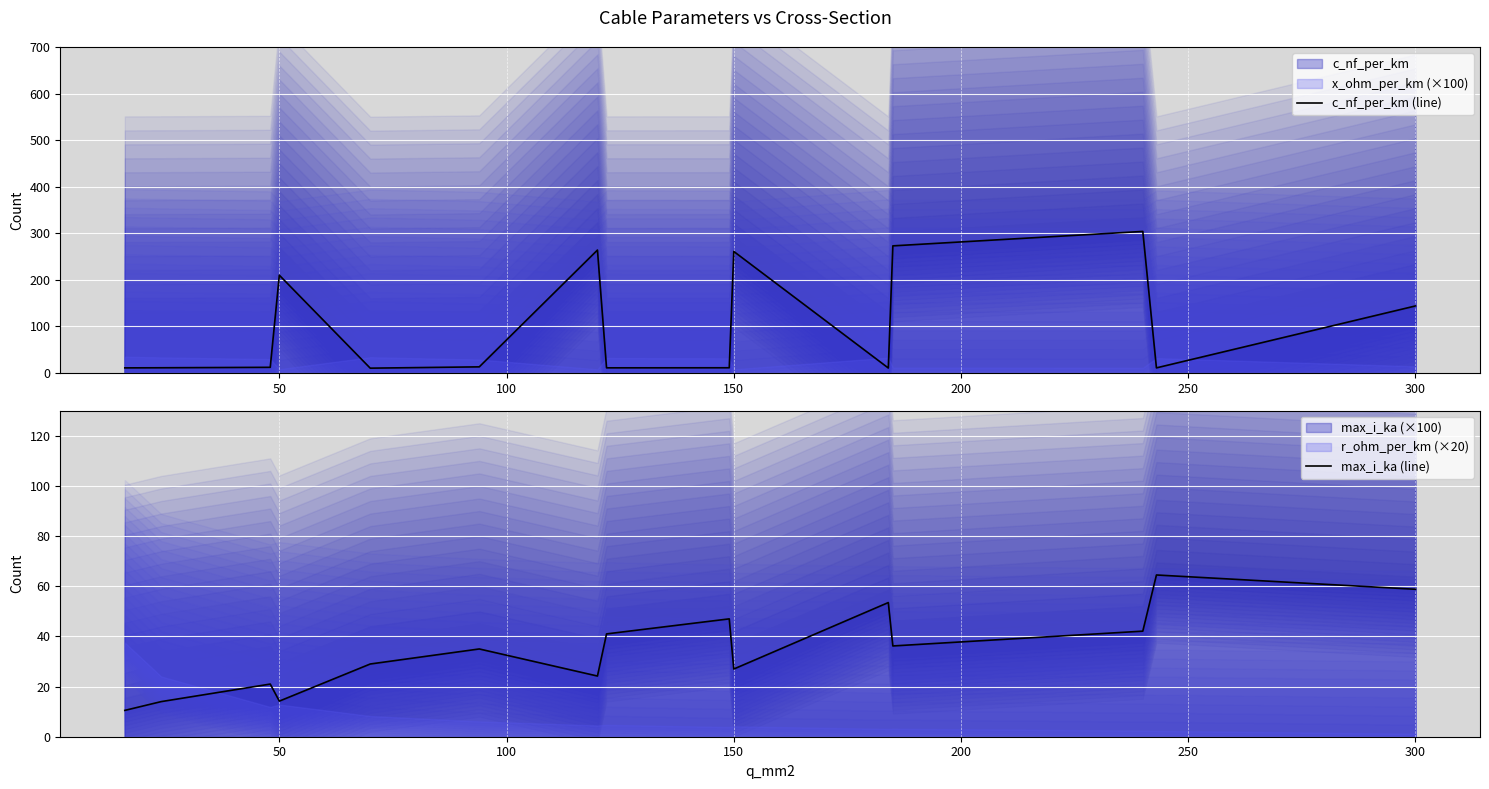

Rank the series by their maximum value, from highest to lowest.

c_nf_per_km (line), max_i_ka (line)